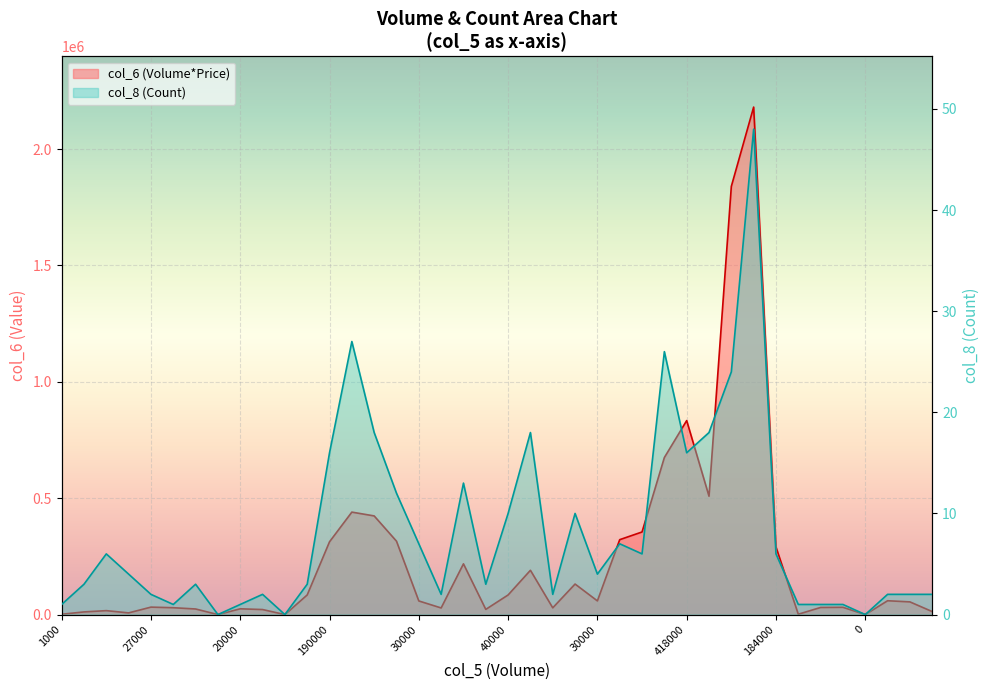

In col_8 (Count), how many points are higher than both neighbors (excluding endpoints)?

10